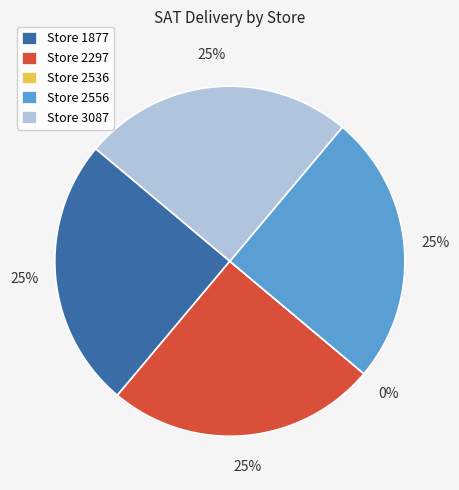

To the nearest percent, what is the difference between the largest and smallest slice percentages?

25%